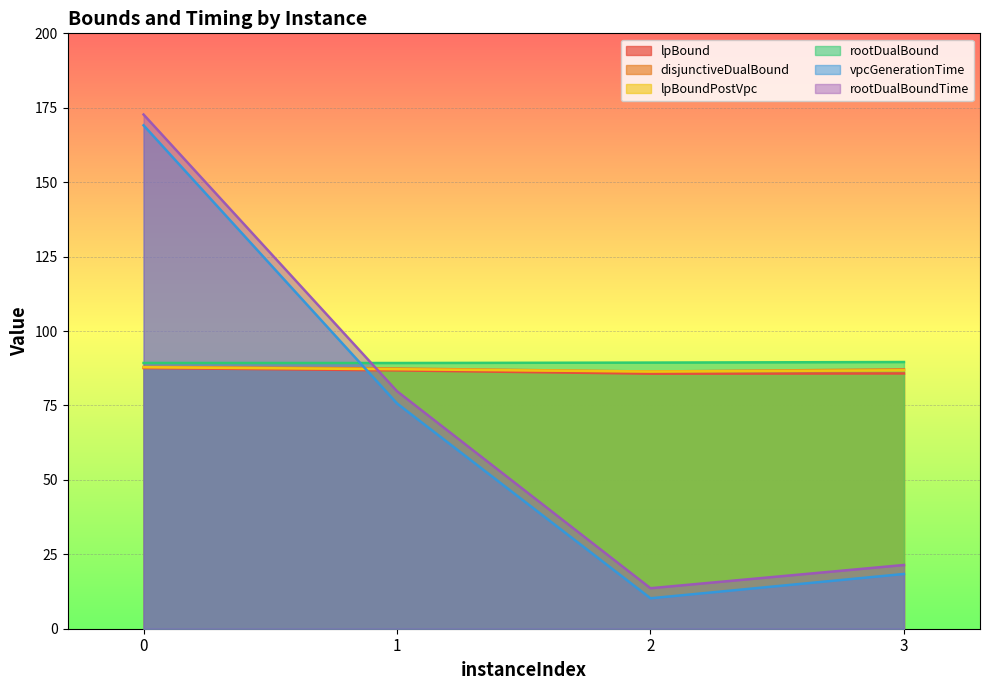

Is it true that rootDualBound equals 89.6 at 3?

True